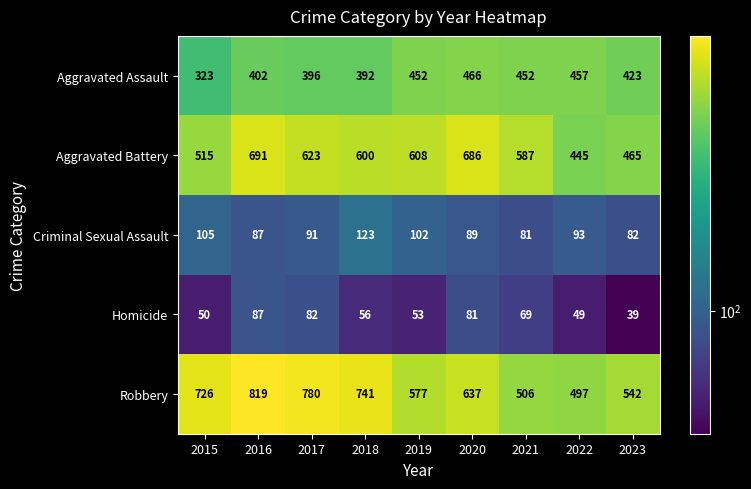

Rank the series by their maximum value, from highest to lowest.

Robbery, Aggravated Battery, Aggravated Assault, Criminal Sexual Assault, Homicide